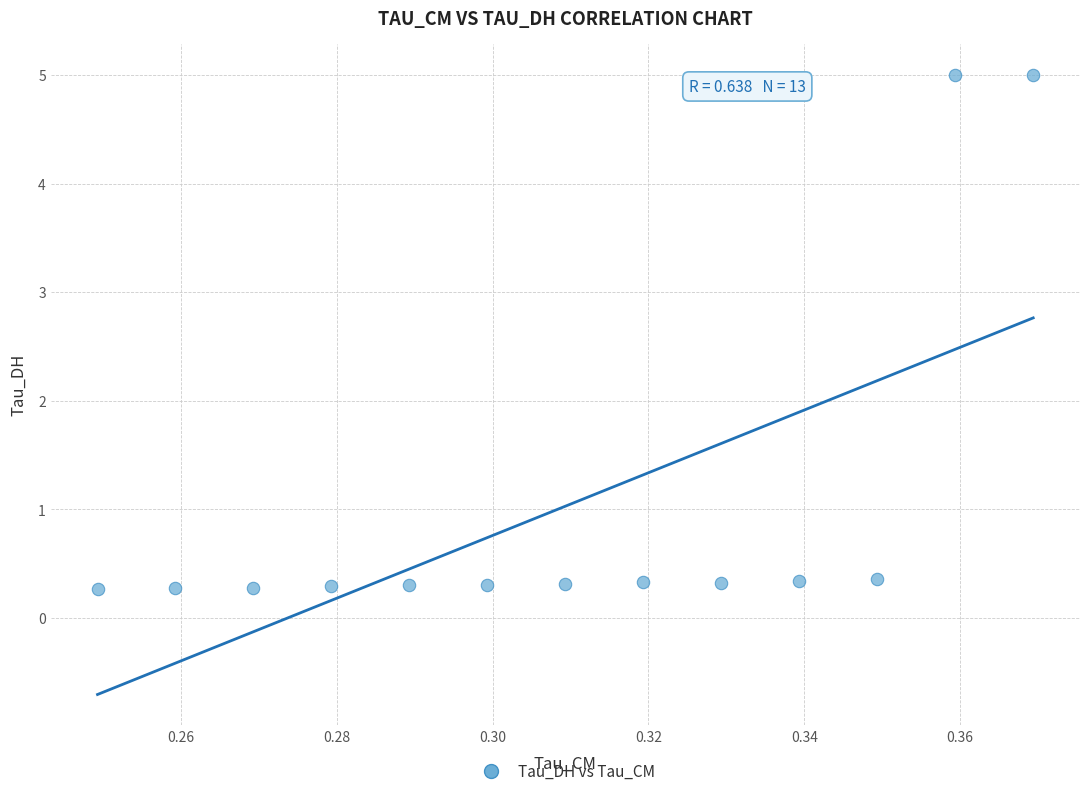

What is the range of Y values (max minus min)?

4.7